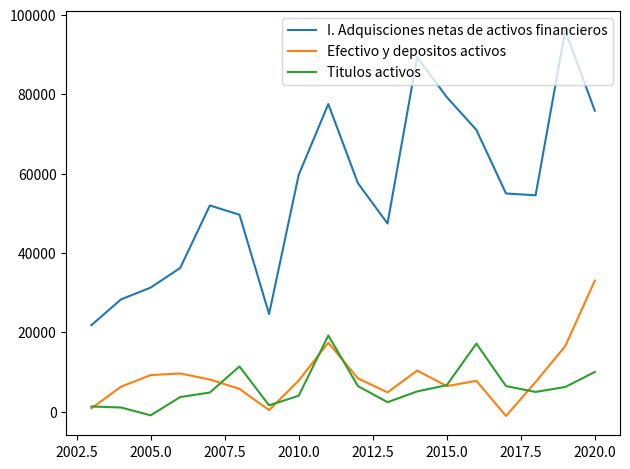

How many interior local valleys does the Titulos activos series have?

4